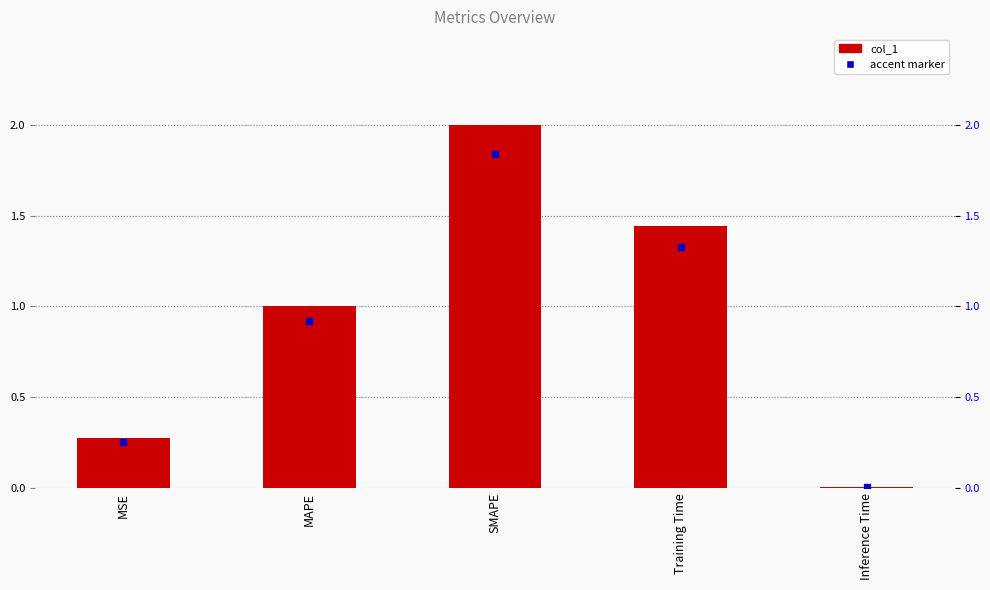

How many bars are there in total?

5